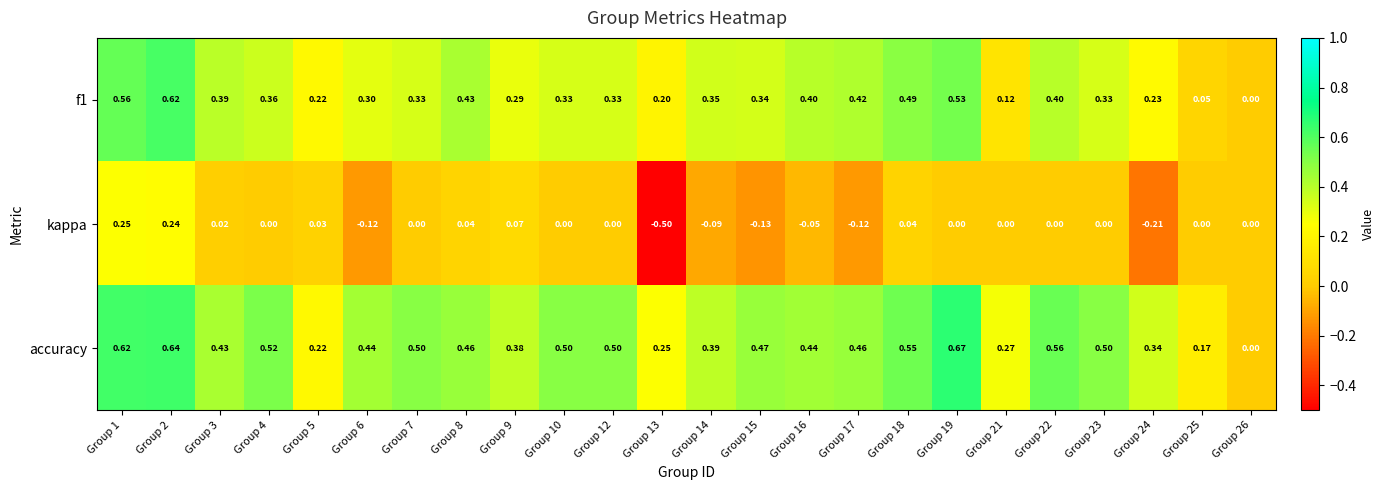

At Group 3, list the series in order from smallest to largest.

kappa, f1, accuracy